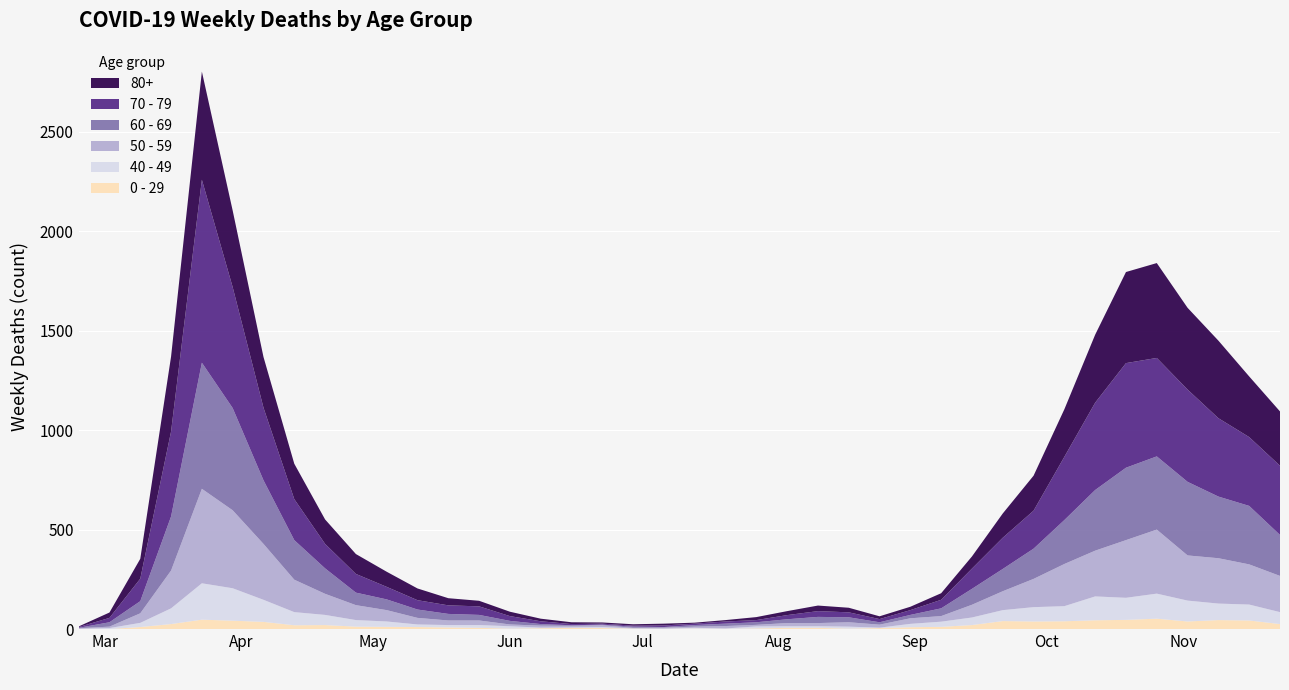

Reading right to left, extract all data points from this chart.

80+: 273	305	390	411	477	458	342	239	176	122	61	33	17	14	23	28	20	15	7	5	9	7	6	9	13	22	28	36	59	76	100	123	178	255	385	544	377	100	27	3
70 - 79: 348	346	394	464	495	526	439	318	191	157	102	43	24	16	25	29	21	11	11	7	8	5	5	6	14	24	43	43	47	63	94	123	206	365	608	920	427	113	22	4
60 - 69: 206	294	310	370	368	364	305	221	152	112	80	39	17	12	25	31	19	13	12	8	3	6	3	3	8	18	28	33	42	54	63	128	199	320	514	634	272	61	22	2
50 - 59: 182	202	228	227	322	290	230	212	142	95	64	28	28	15	22	16	16	8	12	6	5	3	9	8	10	9	23	23	33	57	75	106	163	281	392	475	190	48	7	3
40 - 49: 60	80	83	105	126	111	120	76	72	55	38	26	17	2	10	8	8	10	2	4	1	1	5	2	3	12	14	12	13	27	33	51	66	111	163	183	79	21	5	0
0 - 29: 25	43	45	38	52	46	44	39	38	40	20	11	9	5	2	6	6	3	1	2	1	2	5	6	4	2	6	8	10	11	12	20	19	36	42	47	25	10	0	1